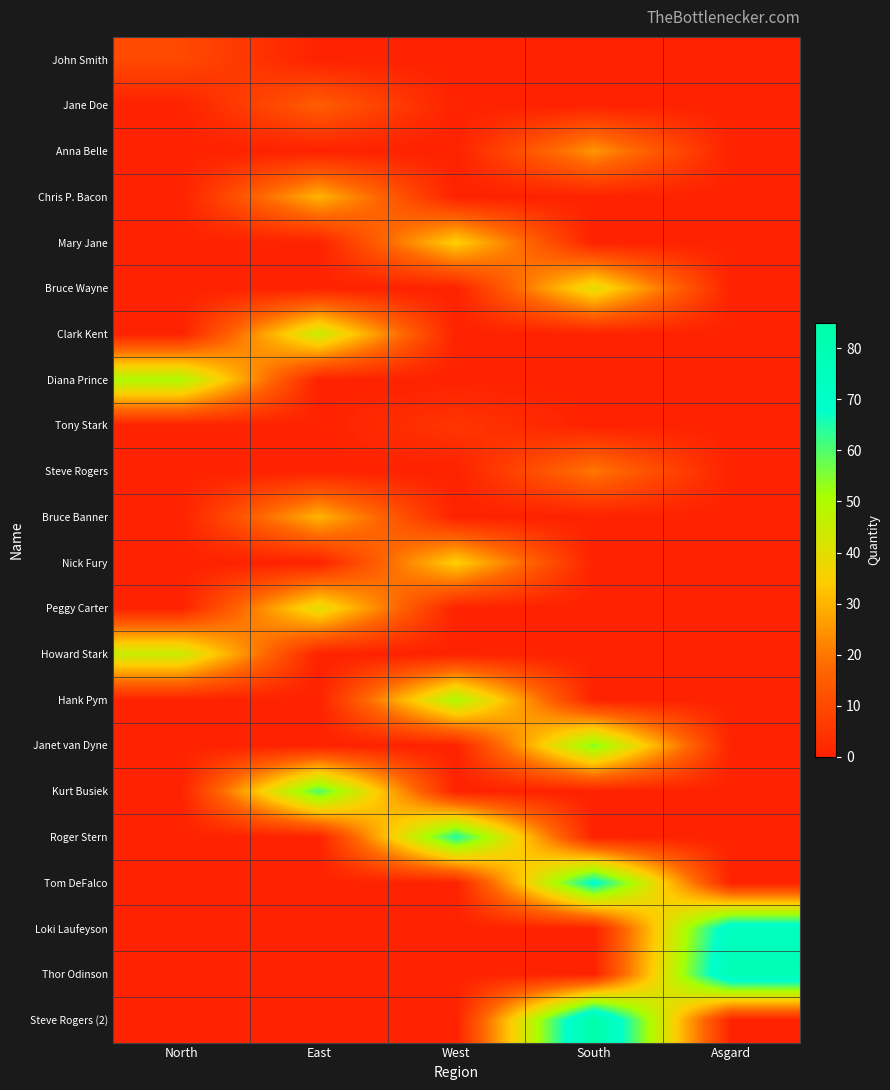

Reading right to left, extract all data points from this chart.

John Smith: Asgard=0	South=0	West=0	East=0	North=10
Jane Doe: Asgard=0	South=0	West=0	East=15	North=0
Anna Belle: Asgard=0	South=25	West=0	East=0	North=0
Chris P. Bacon: Asgard=0	South=0	West=0	East=30	North=0
Mary Jane: Asgard=0	South=0	West=35	East=0	North=0
Bruce Wayne: Asgard=0	South=40	West=0	East=0	North=0
Clark Kent: Asgard=0	South=0	West=0	East=45	North=0
Diana Prince: Asgard=0	South=0	West=0	East=0	North=50
Tony Stark: Asgard=0	South=0	West=5	East=0	North=0
Steve Rogers: Asgard=0	South=20	West=0	East=0	North=0
Bruce Banner: Asgard=0	South=0	West=0	East=30	North=0
Nick Fury: Asgard=0	South=0	West=35	East=0	North=0
Peggy Carter: Asgard=0	South=0	West=0	East=40	North=0
Howard Stark: Asgard=0	South=0	West=0	East=0	North=45
Hank Pym: Asgard=0	South=0	West=50	East=0	North=0
Janet van Dyne: Asgard=0	South=55	West=0	East=0	North=0
Kurt Busiek: Asgard=0	South=0	West=0	East=60	North=0
Roger Stern: Asgard=0	South=0	West=65	East=0	North=0
Tom DeFalco: Asgard=0	South=70	West=0	East=0	North=0
Loki Laufeyson: Asgard=75	South=0	West=0	East=0	North=0
Thor Odinson: Asgard=80	South=0	West=0	East=0	North=0
Steve Rogers (2): Asgard=0	South=85	West=0	East=0	North=0